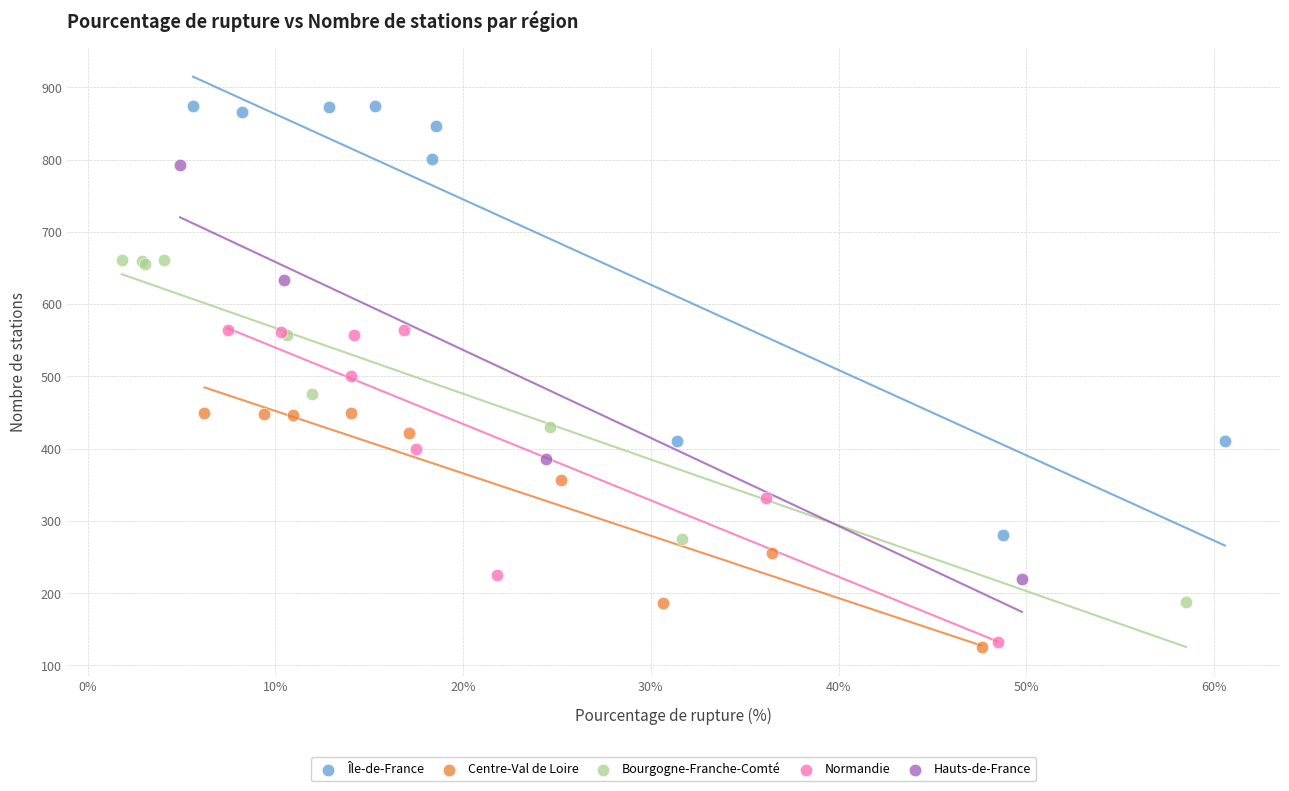

Which series has the largest Y range (max minus min)?

Île-de-France